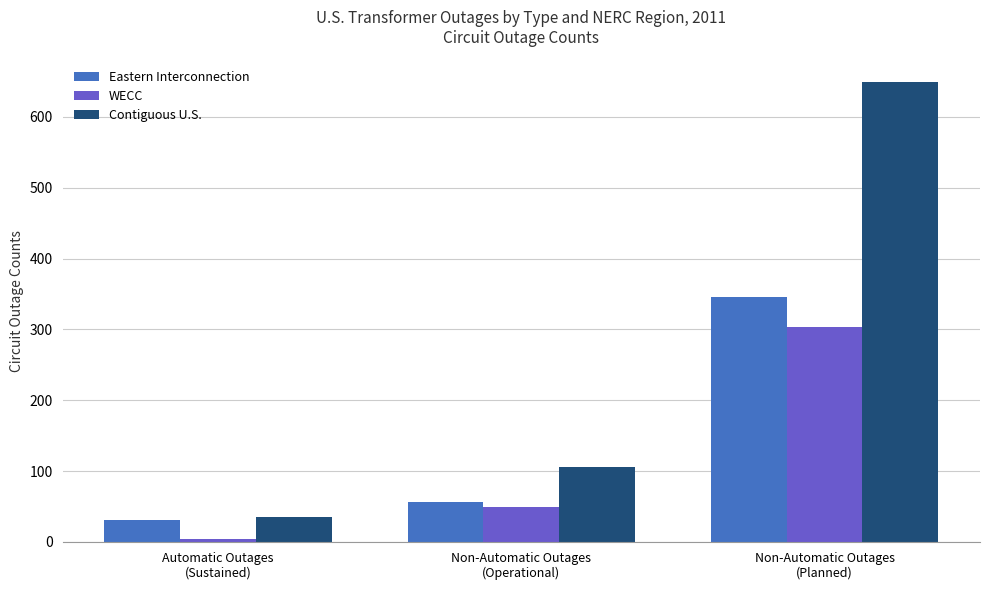

What is the difference between the maximum and minimum values in the WECC series?

299